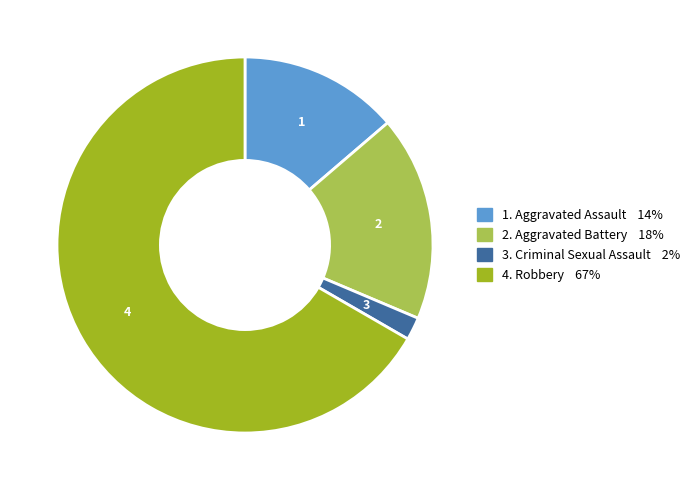

Is there a majority slice in this chart?

Yes